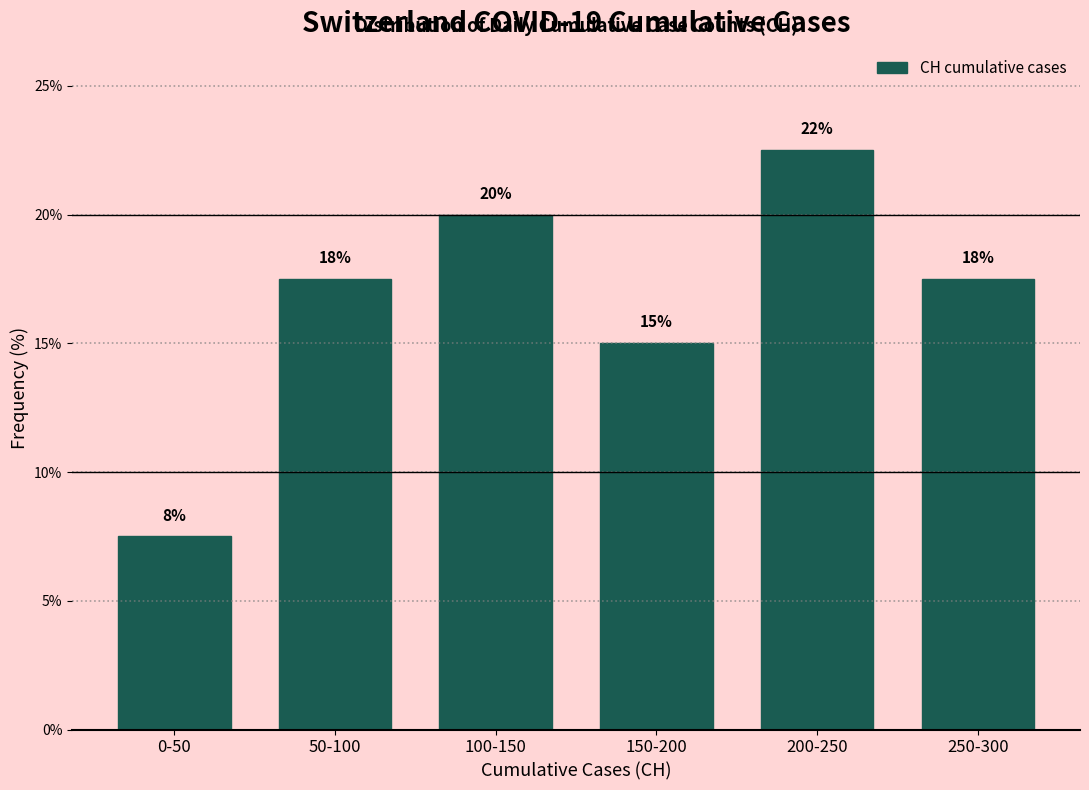

Are the bars horizontal?

No